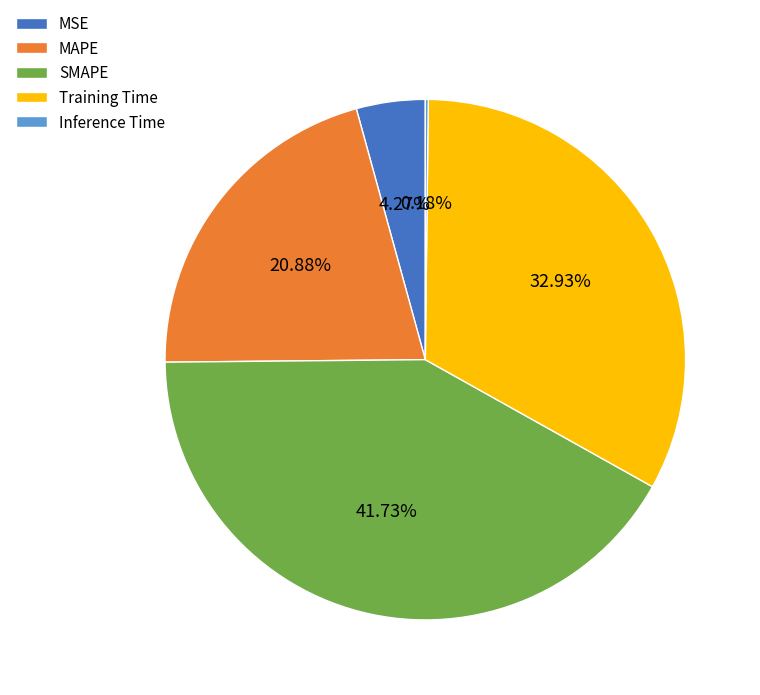

Which has a higher value, Training Time or MSE?

Training Time